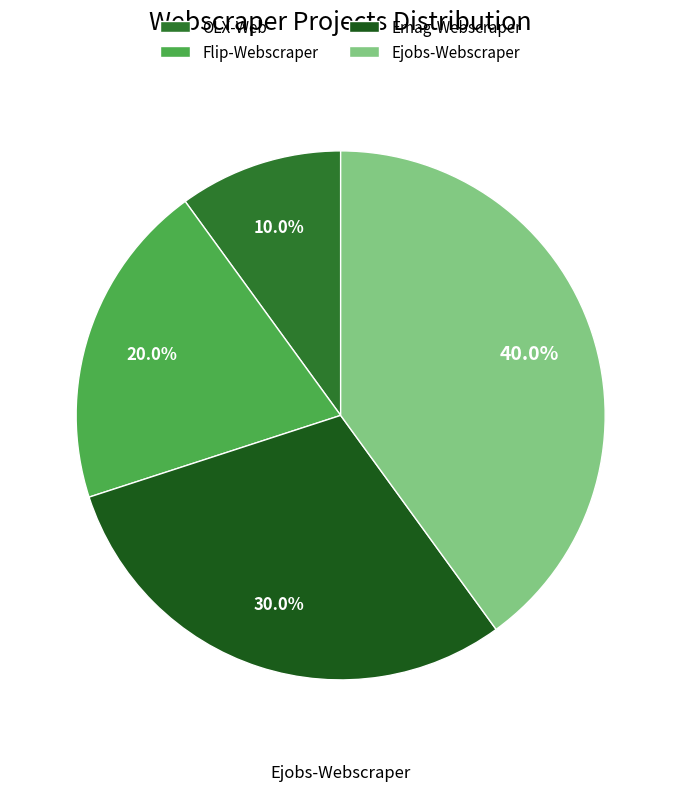

To the nearest percent, what percentage of the pie is Flip-Webscraper?

20%